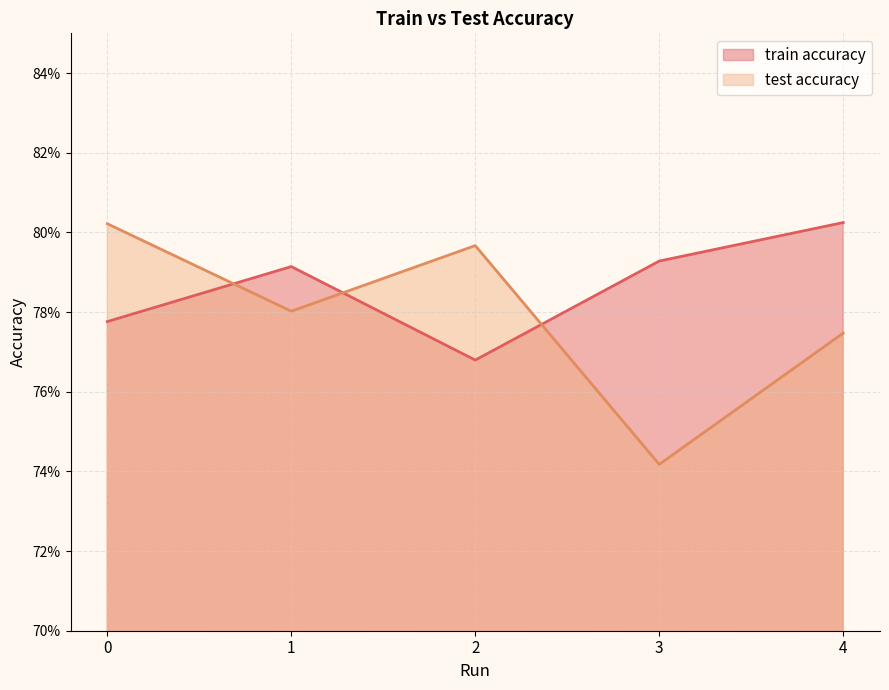

In test accuracy, how many points are lower than both neighbors (excluding endpoints)?

2